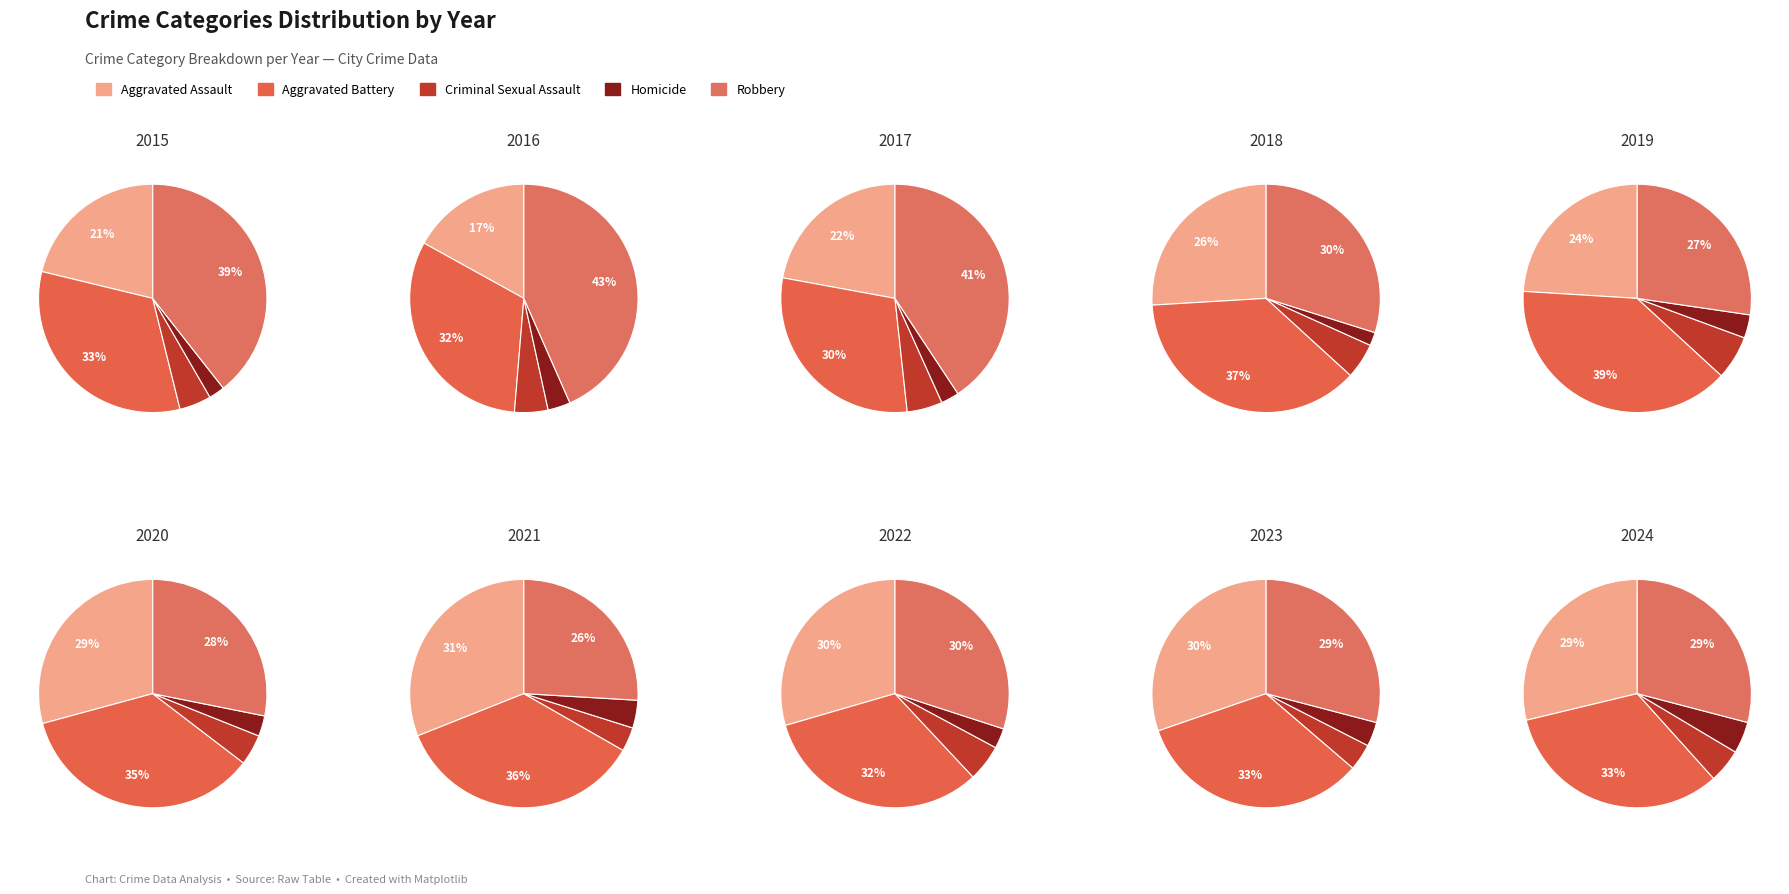

True or false: 2015 accounts for 7% of the total.

True